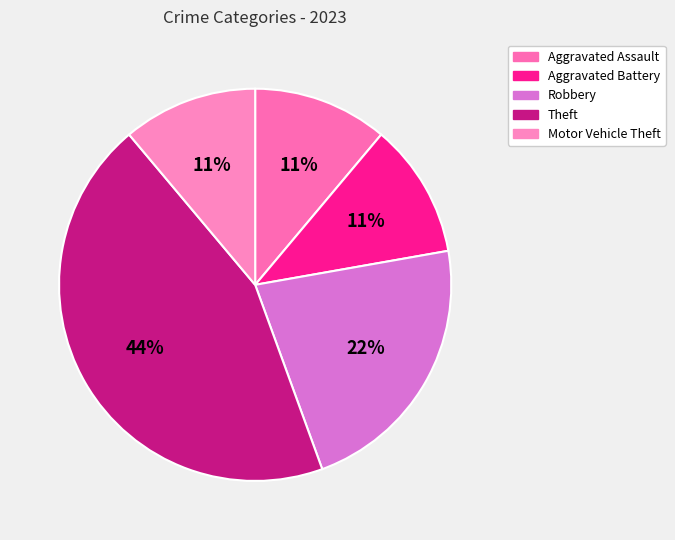

What percentage is the Aggravated Battery slice, to the nearest percent?

11%